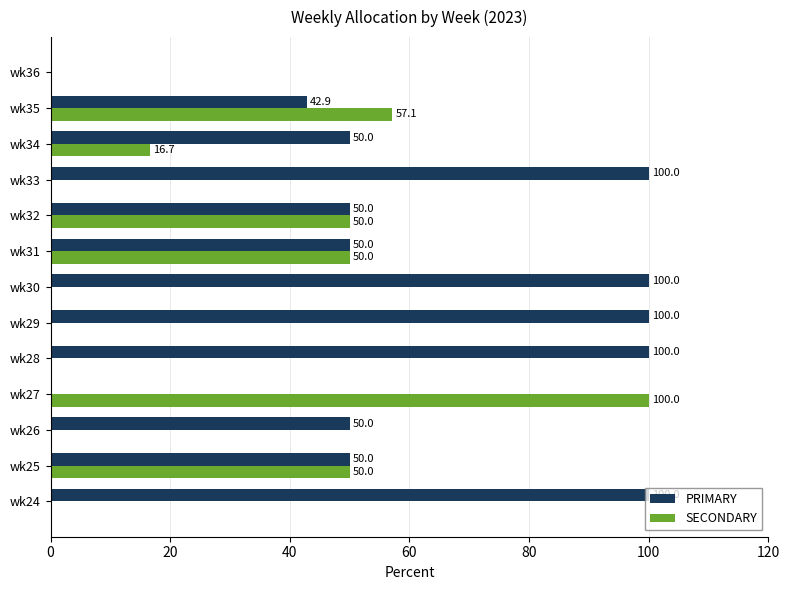

How many distinct data groups are displayed?

2